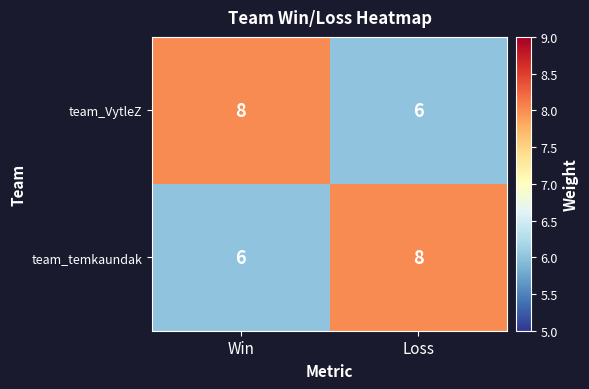

Reading left to right, list all the values displayed in this chart.

team_VytleZ: Win=8	Loss=6
team_temkaundak: Win=6	Loss=8